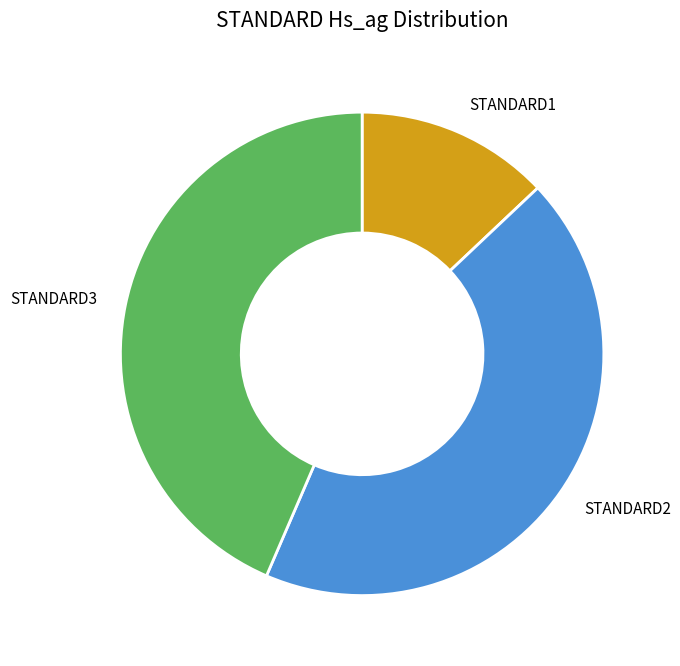

What is the smallest slice in the pie chart?

STANDARD1